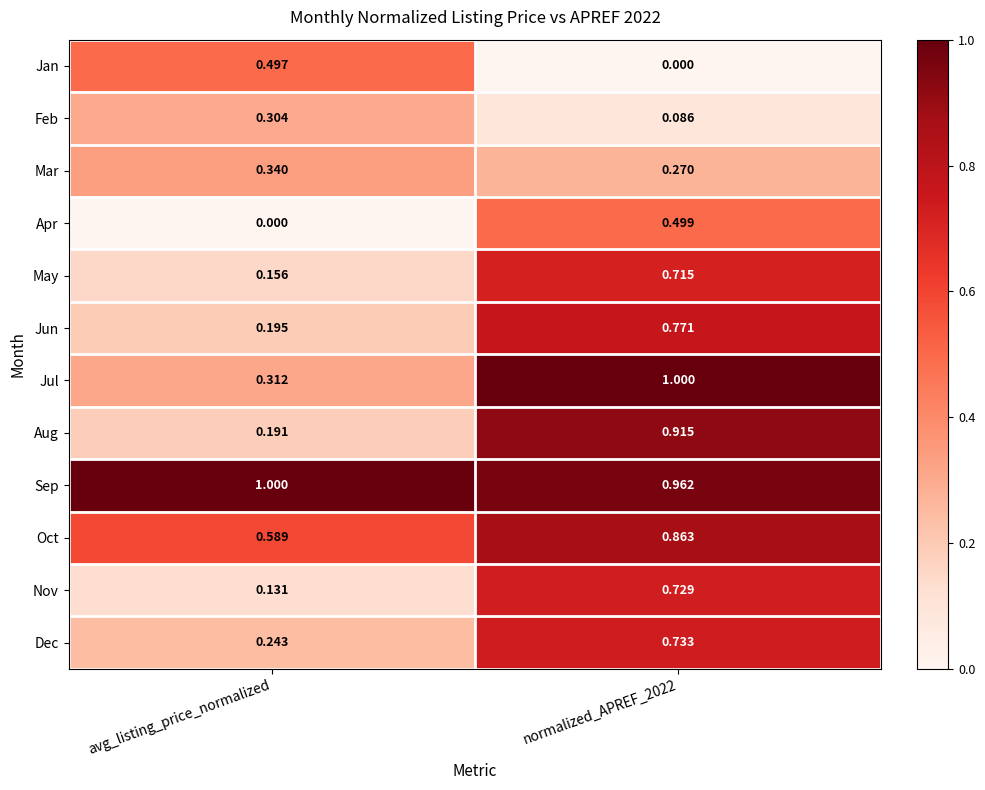

Which series changed the most between avg_listing_price_normalized and normalized_APREF_2022?

Aug